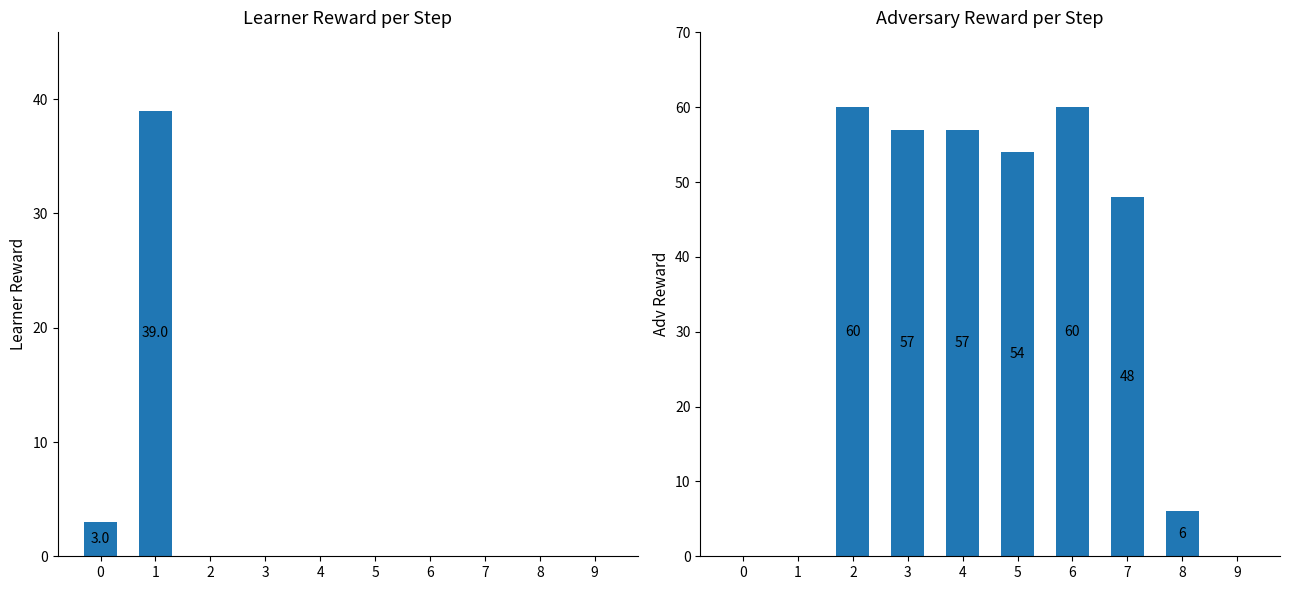

Does the chart contain stacked bars?

No